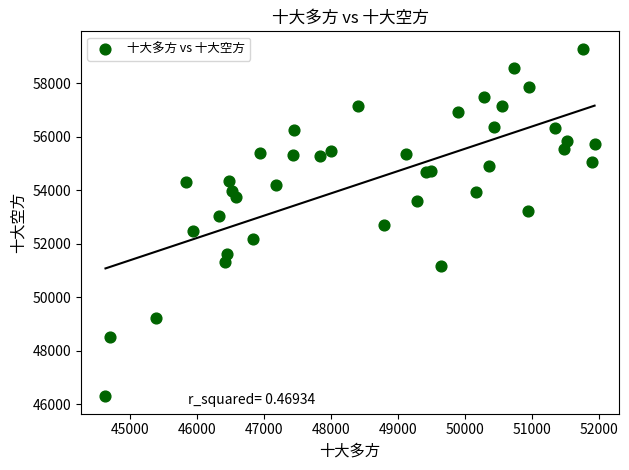

What is the range of X values (max minus min)?

7299